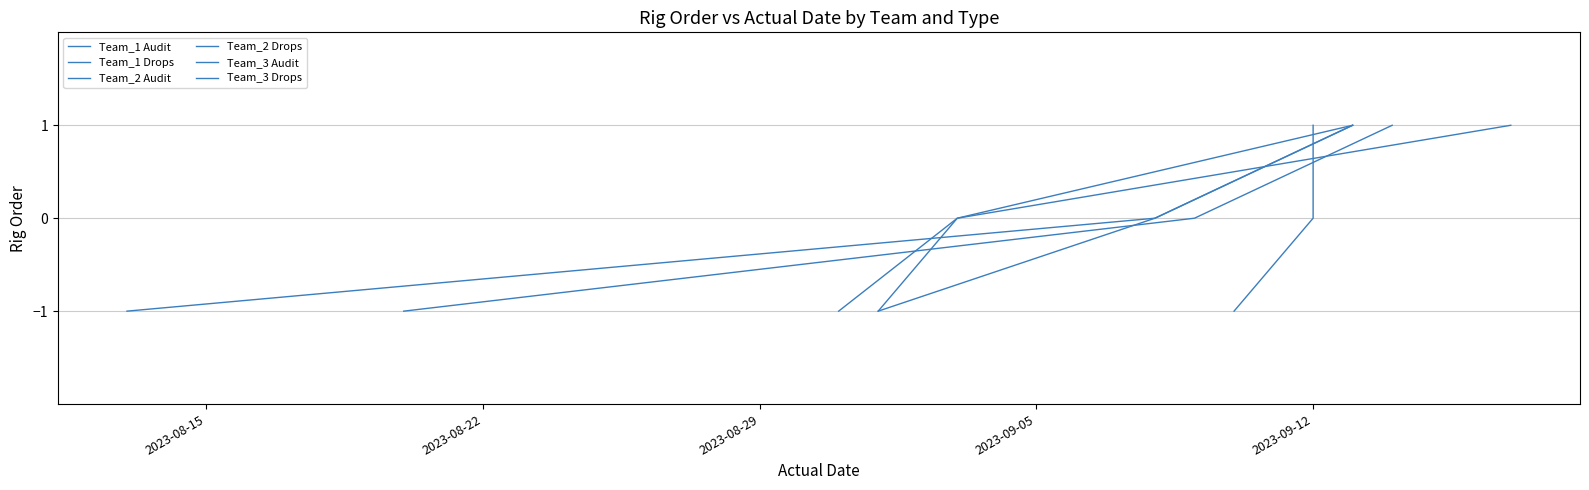

How many values in the Team_1 Drops series exceed 0?

1